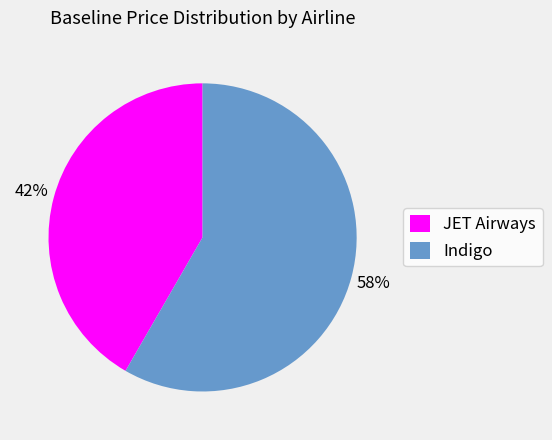

Between Indigo and JET Airways, which is larger?

Indigo